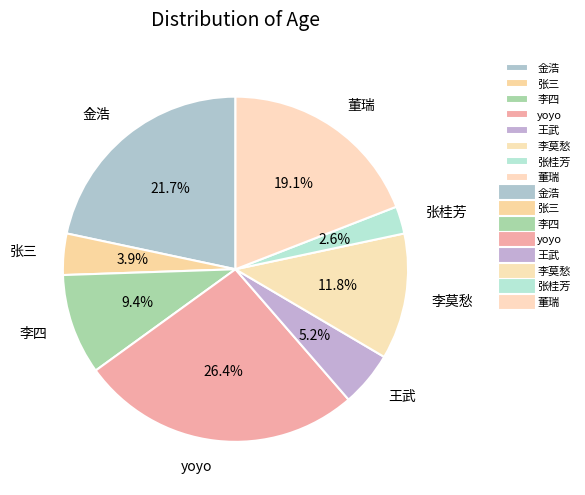

True or false: 张三 accounts for 4% of the total.

True